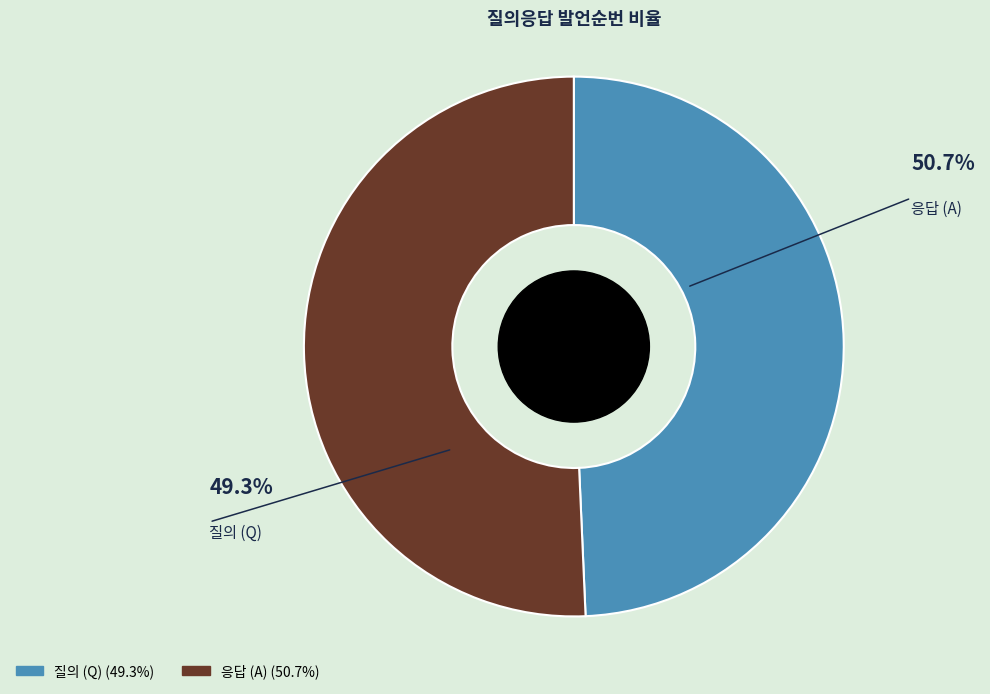

Is there a majority slice in this chart?

Yes